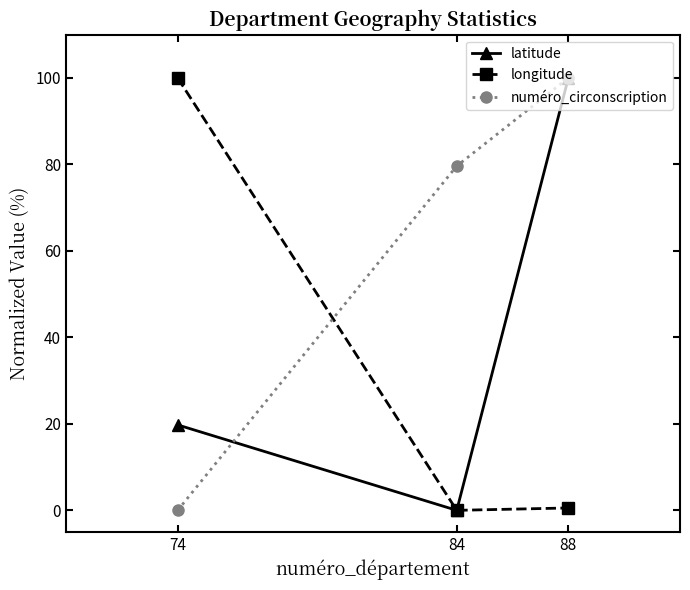

What is the approximate value of longitude at 88?

0.5